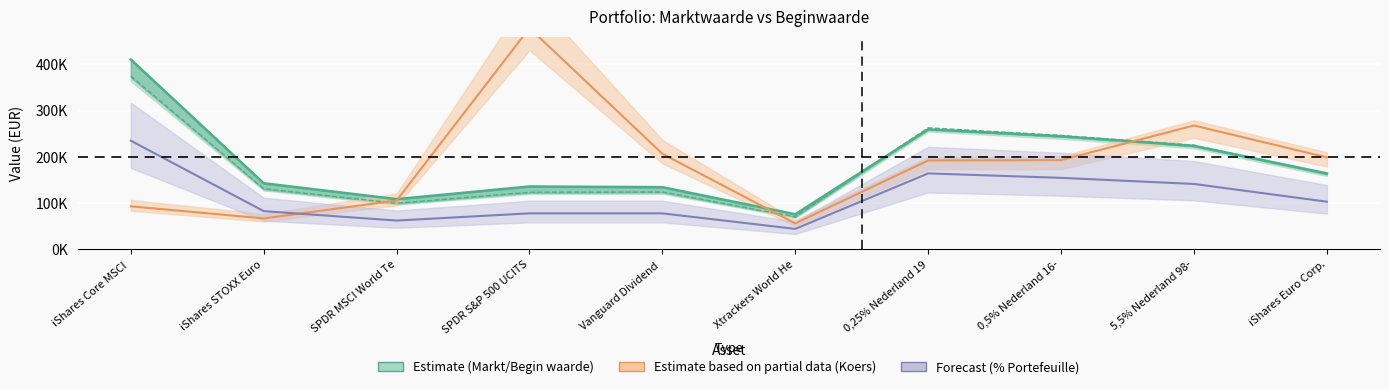

What is the difference between the second highest and second lowest values in the Beginwaarde series?

151037.0